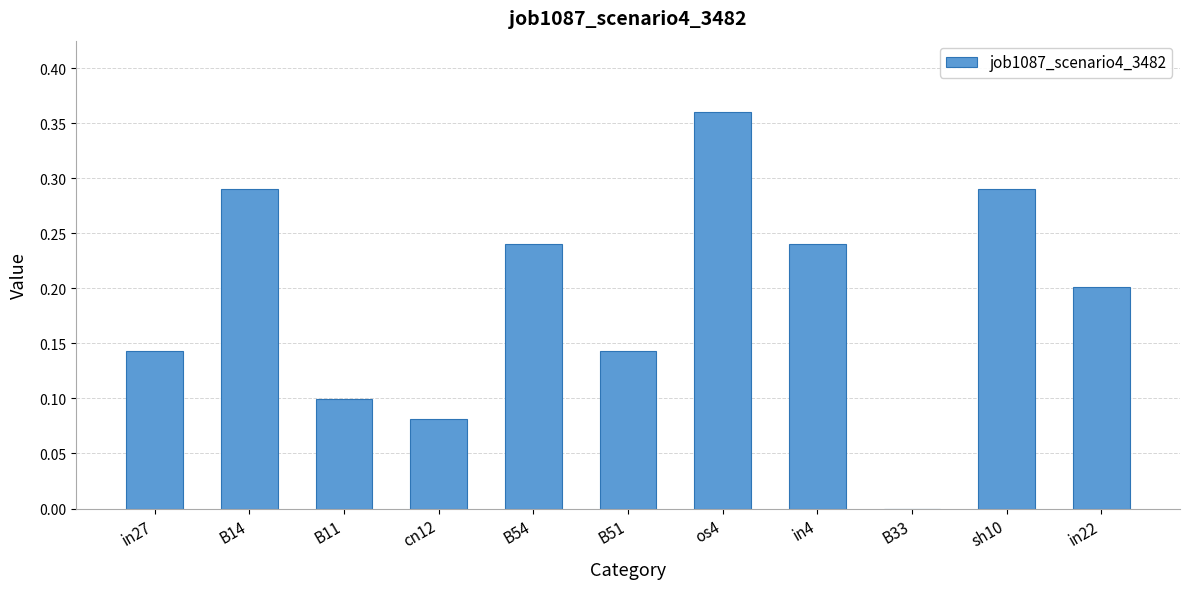

The value at sh10 is 0.5. True or false?

False